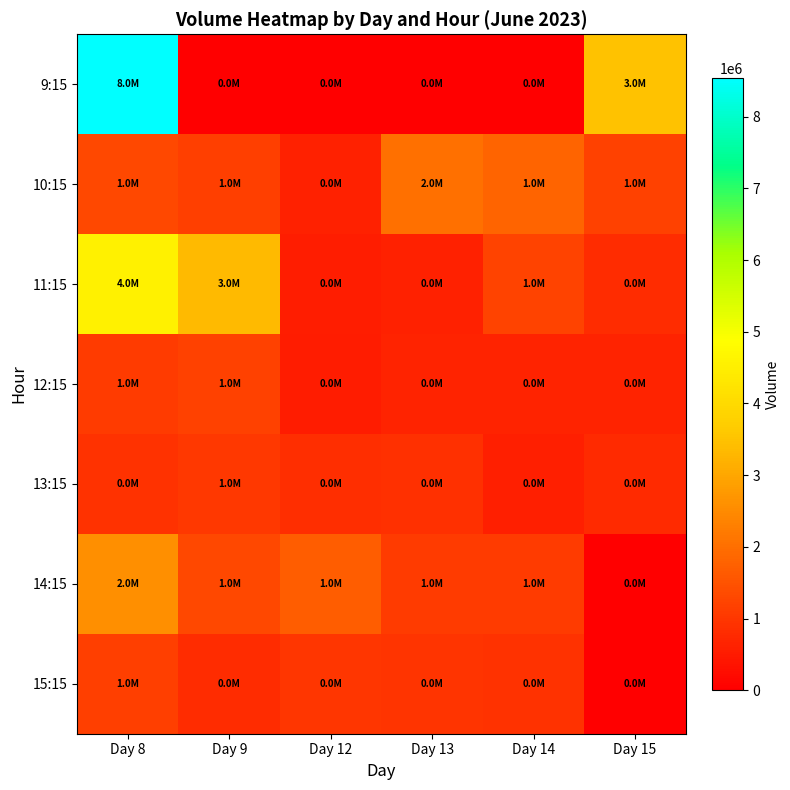

At which category does the chart reach its minimum across all series?

Day 9